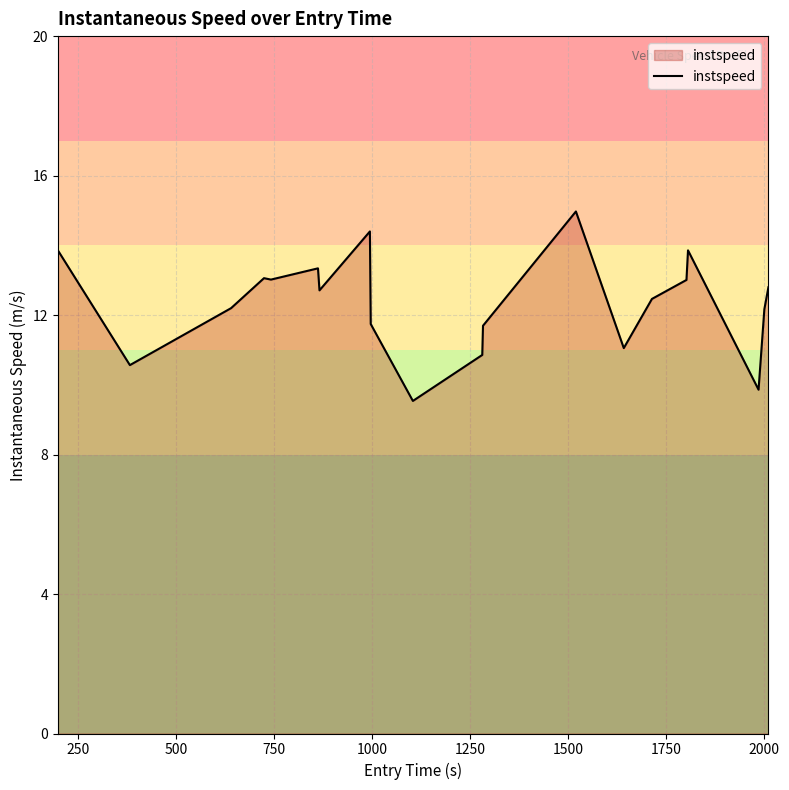

What is the difference between the maximum and minimum values?

5.4